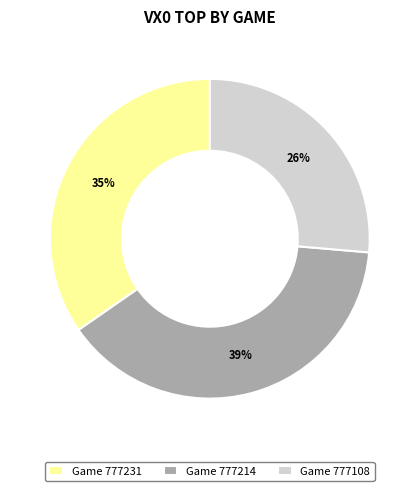

Which category has the biggest portion of the pie?

Game 777214